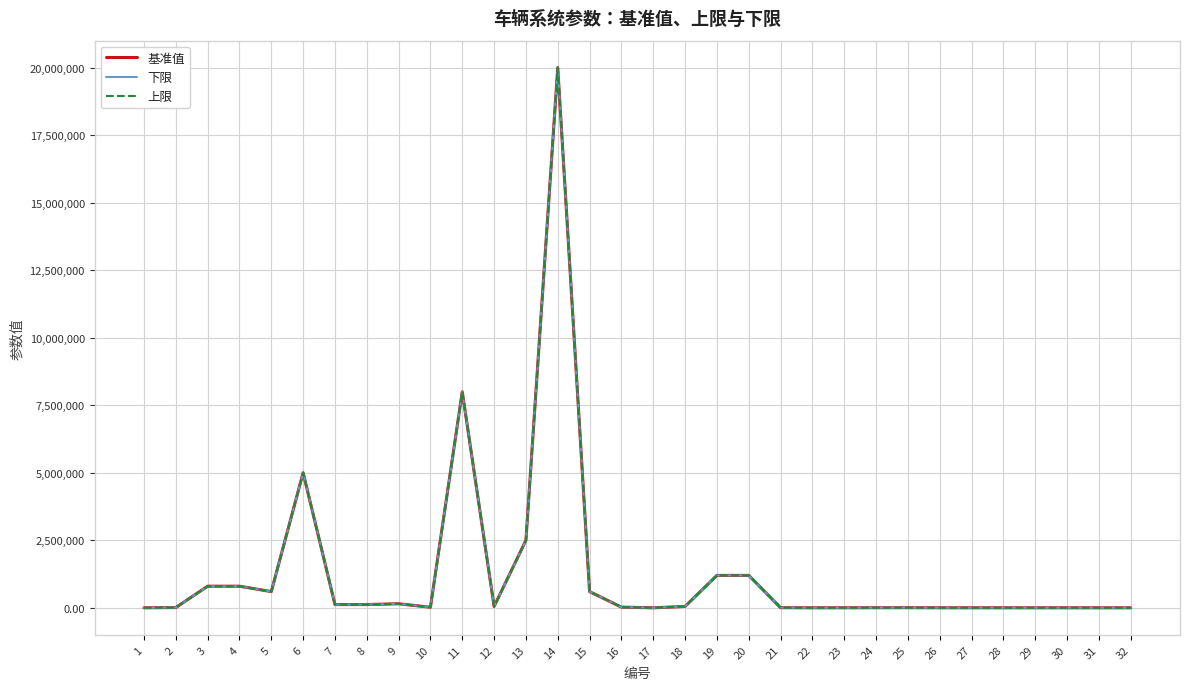

Rank the series by their average value, from highest to lowest.

上限, 基准值, 下限